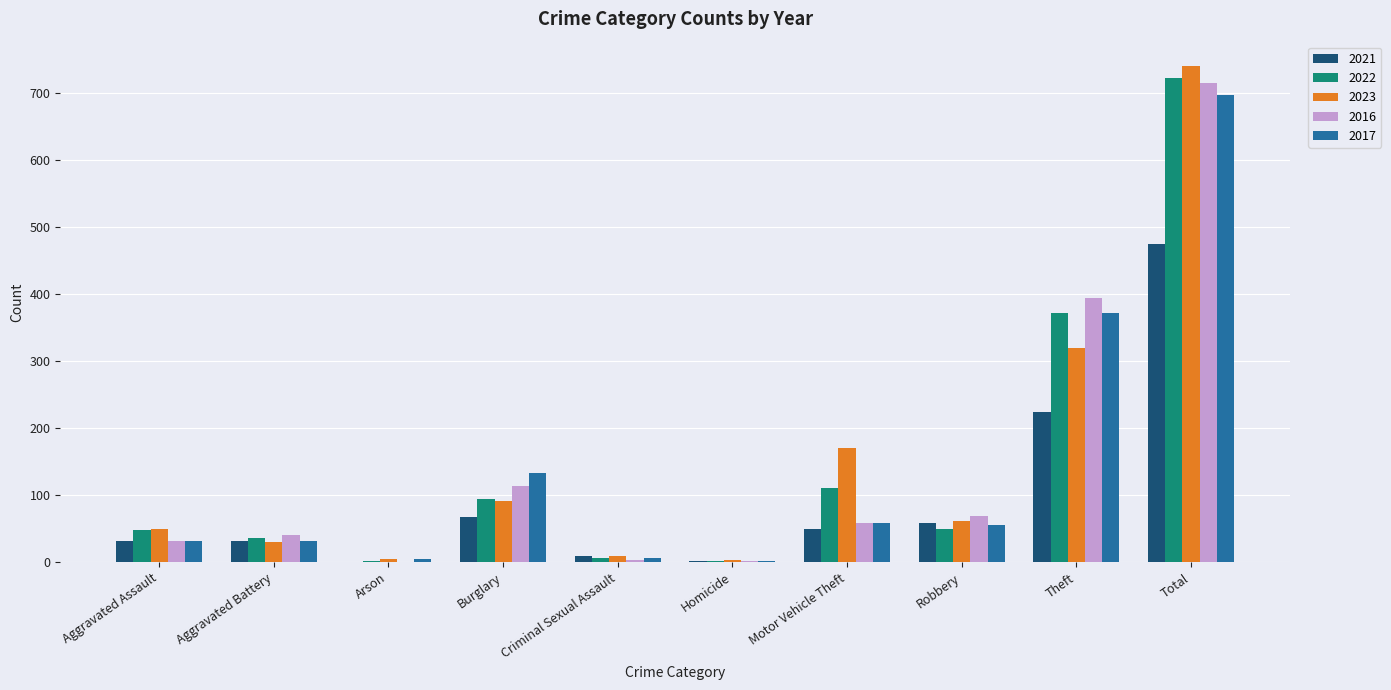

Is the value of 2023 at Motor Vehicle Theft greater than the value of 2017 at Criminal Sexual Assault?

Yes